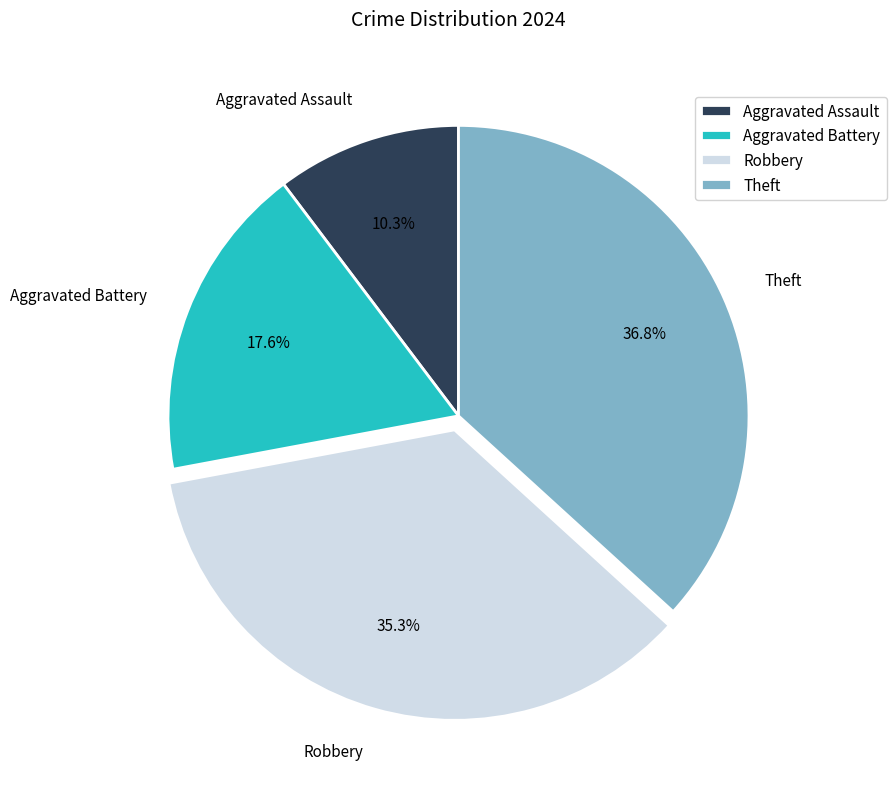

Which category has the smallest portion of the pie?

Aggravated Assault